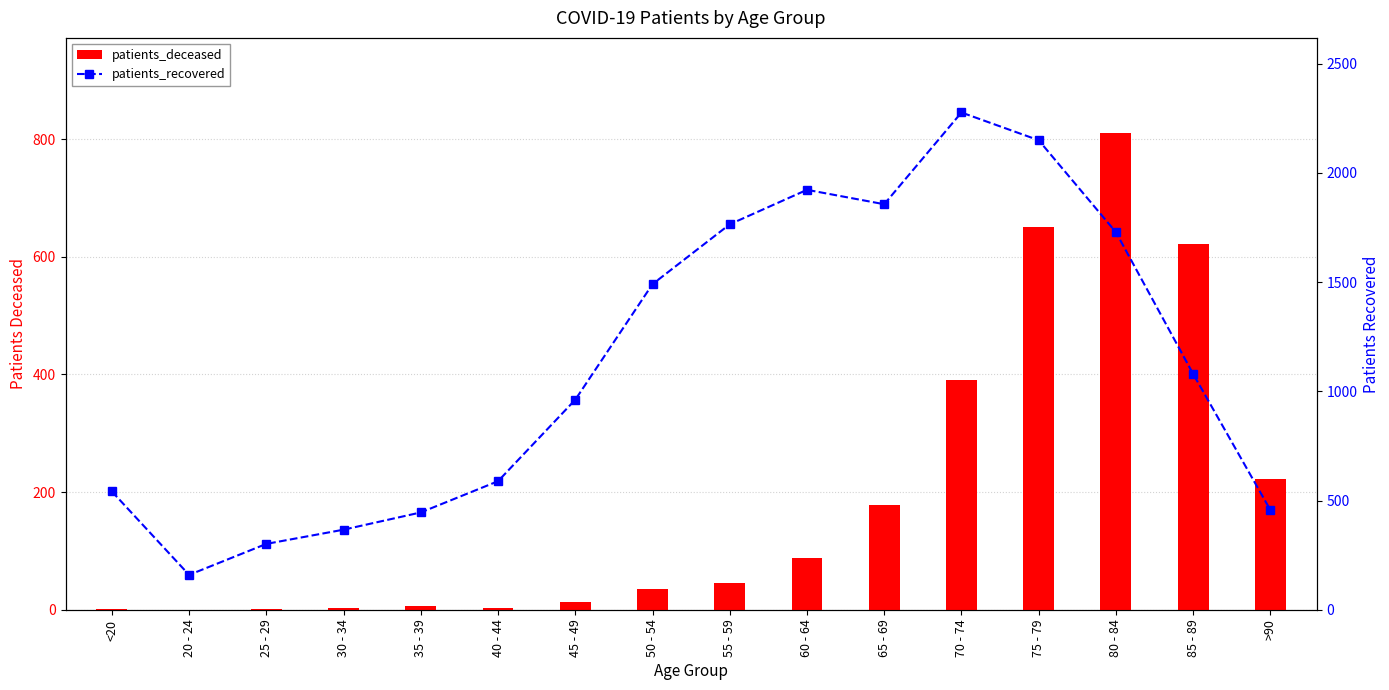

What is the difference between the maximum and minimum values in the patients_recovered series?

2117